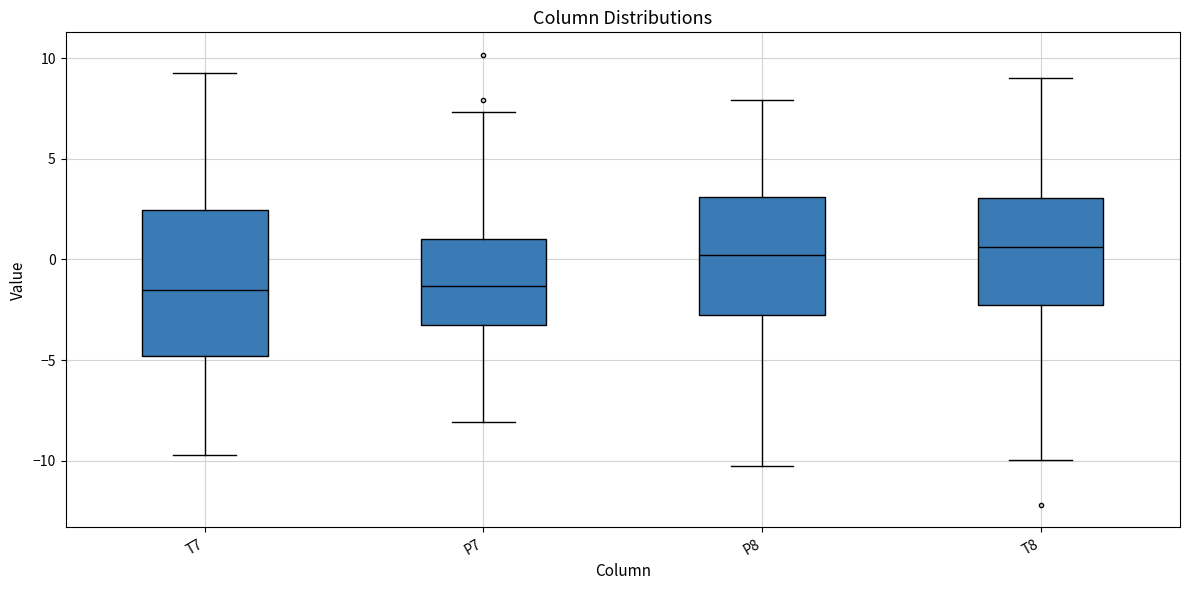

Reading left to right, transcribe this box plot: for each box, give where its median line is, the range the box spans, and where its two whiskers end, as read against the y-axis. The values are not printed on the chart, so give them approximately, as read against the axis.

T7: median -1.5, box -5.0 to 2.5, whiskers -9.5 to 9.5
P7: median -1.5, box -3.0 to 1.0, whiskers -8.0 to 7.5
P8: median 0.0, box -3.0 to 3.0, whiskers -10.0 to 8.0
T8: median 0.5, box -2.5 to 3.0, whiskers -10.0 to 9.0